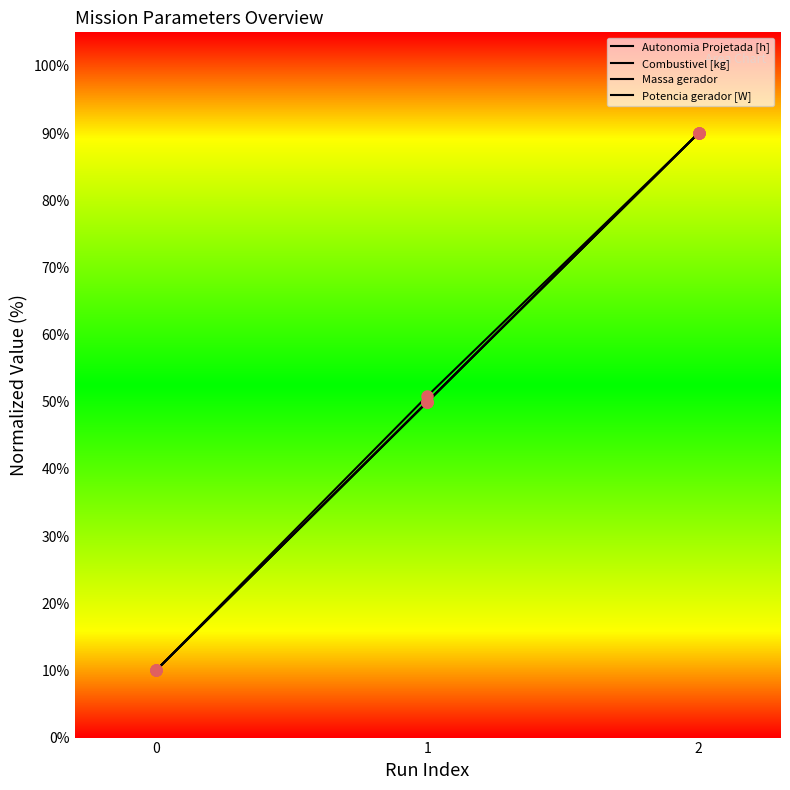

Between 0 and 1, which series saw the biggest shift?

Autonomia Projetada [h]